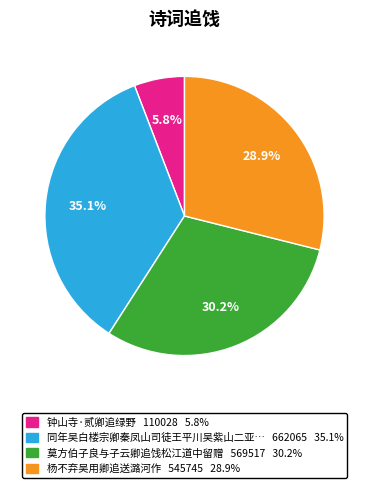

Does any single category account for the majority?

No